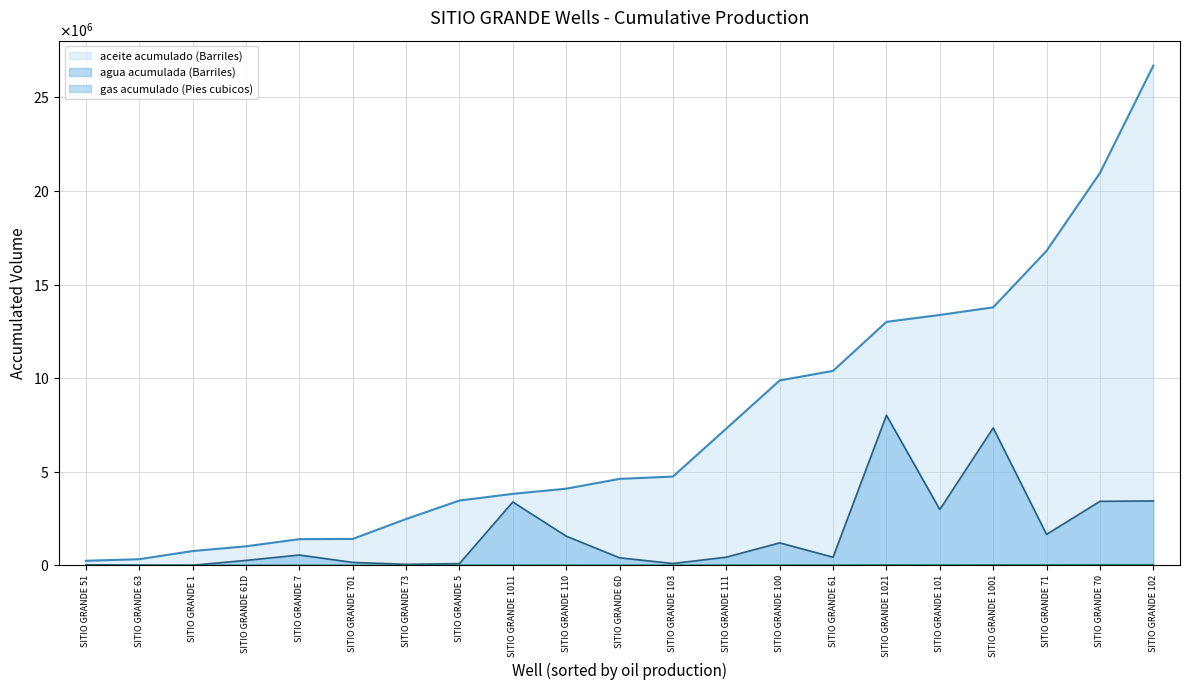

True or false: aceite acumulado (Barriles) and agua acumulada (Barriles) intersect in this chart.

False